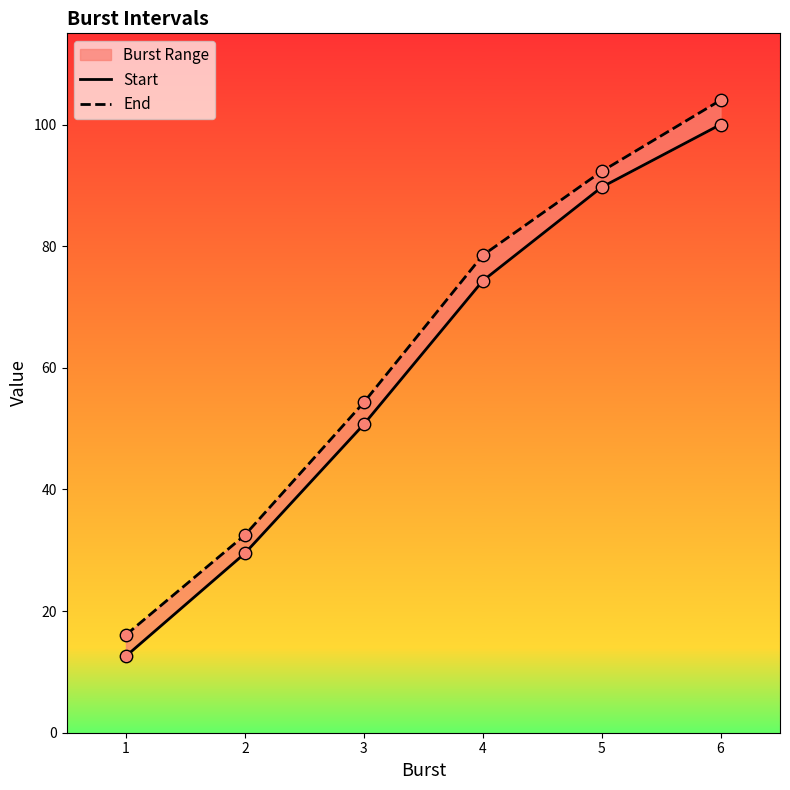

Is the value of Start at 3 greater than the value of End at 4?

No